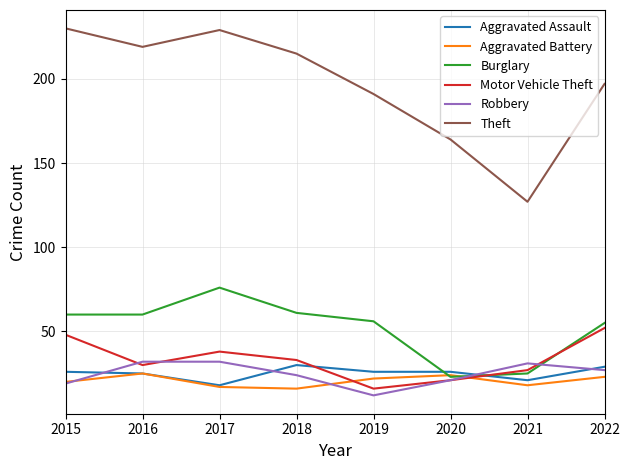

Where is the first local maximum for Theft?

2017